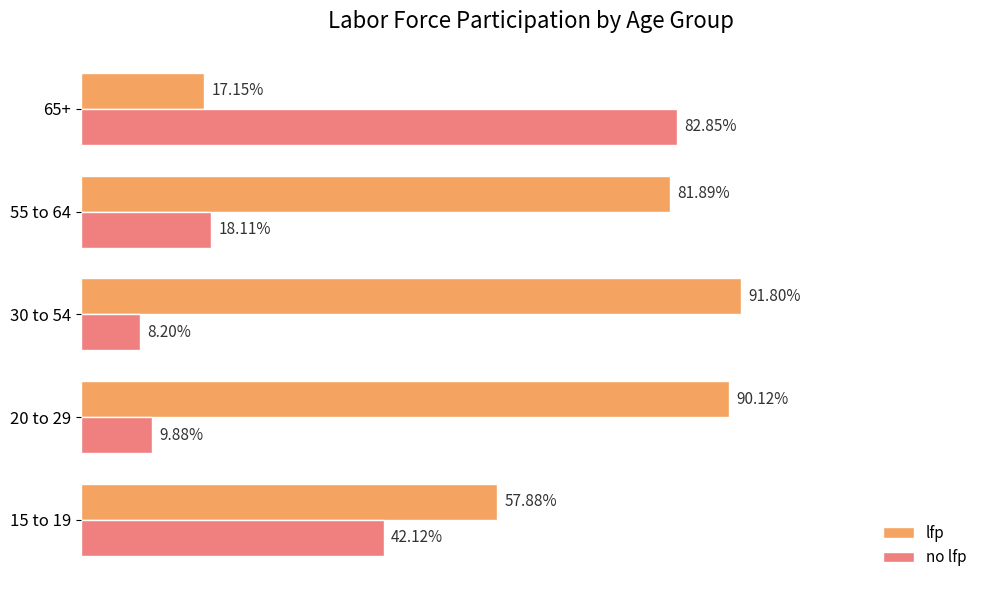

What are all the series names shown in the legend?

lfp, no lfp